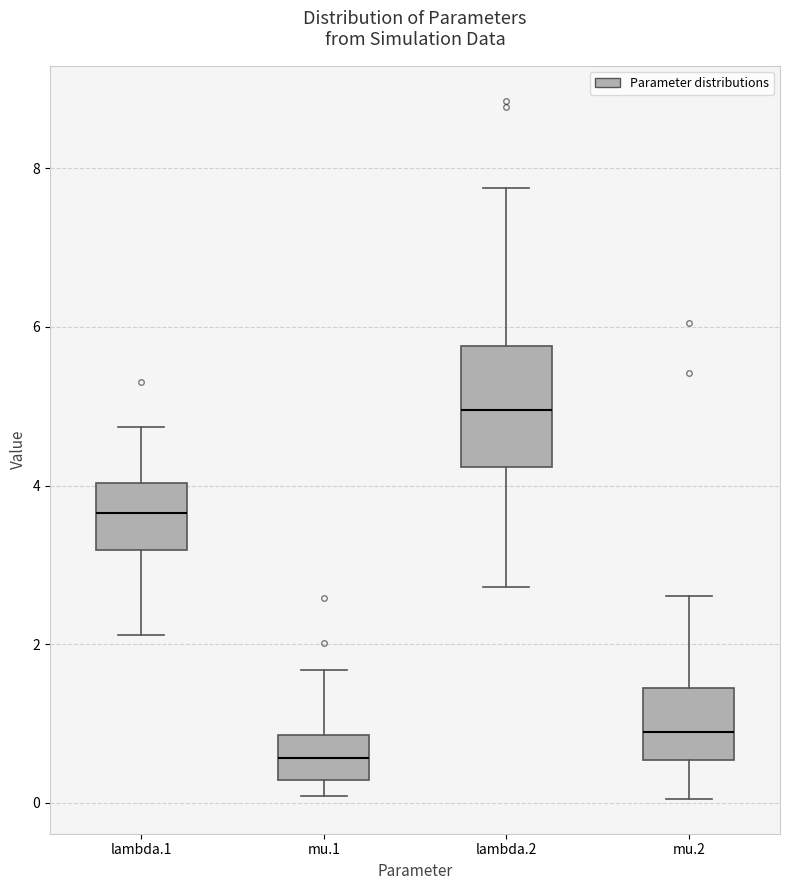

Which box is the tallest, from its lower edge to its upper edge?

lambda.2